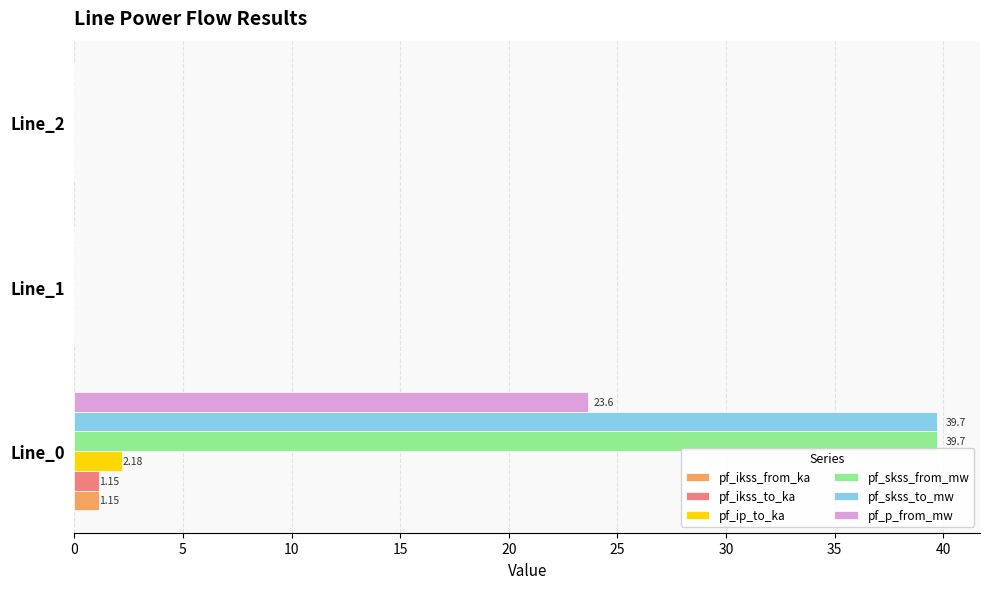

Is the value of pf_ikss_to_ka at Line_0 greater than the value of pf_skss_to_mw at Line_2?

Yes